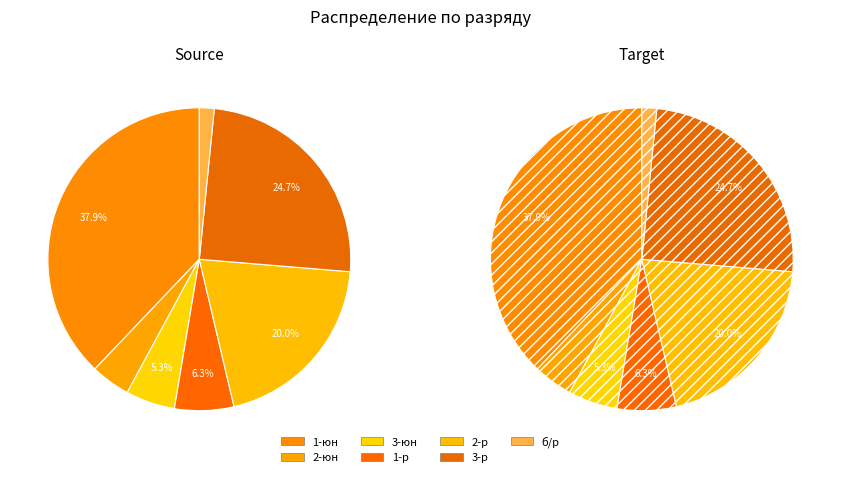

What is the largest slice in the pie chart?

1-юн